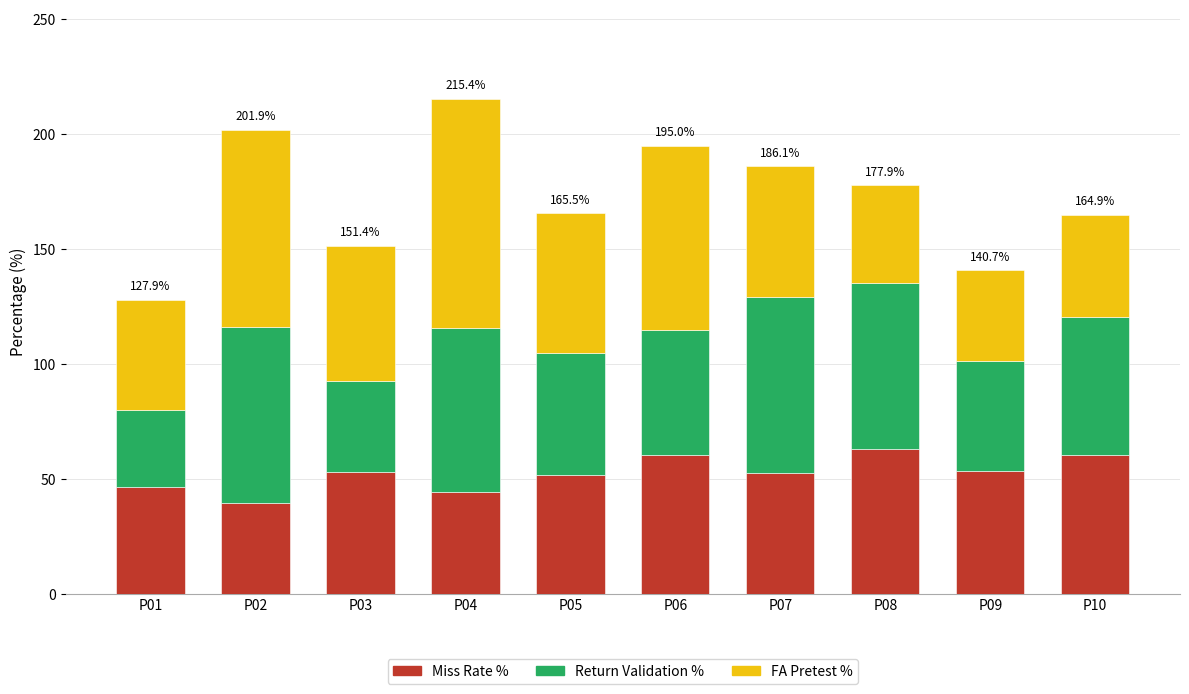

What is the maximum value for Miss Rate %?

62.8